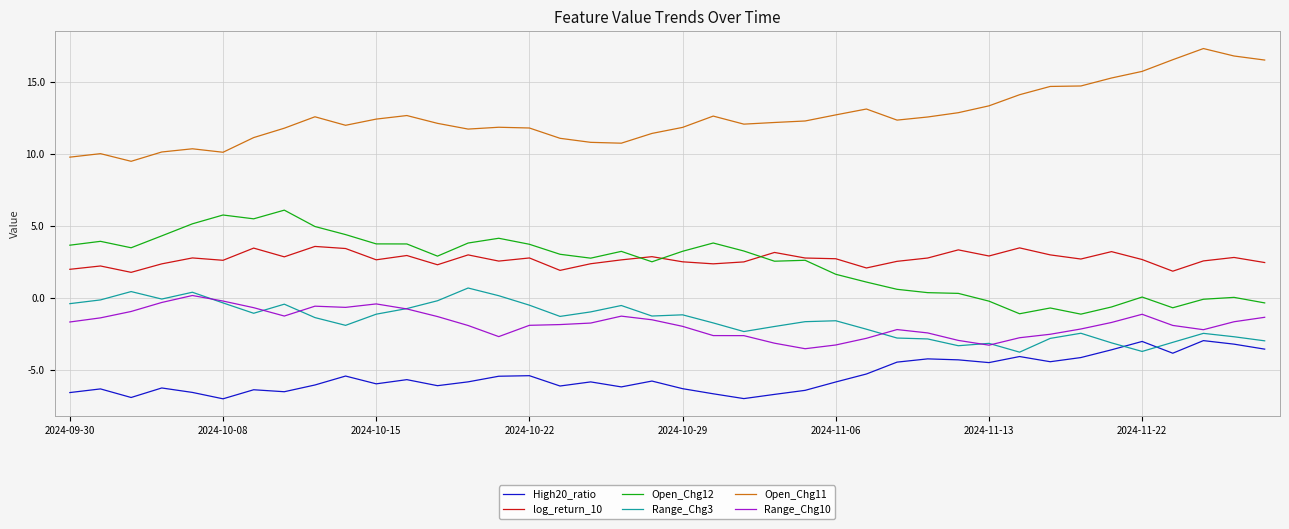

Which series has the largest total across all categories?

Open_Chg11